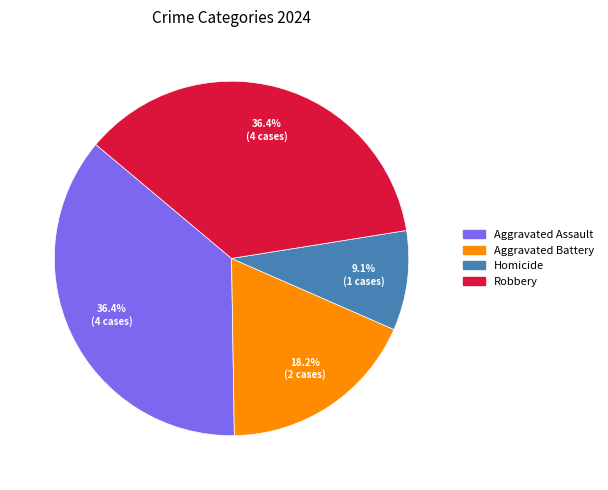

What portion of the pie excludes Robbery?

63.6%